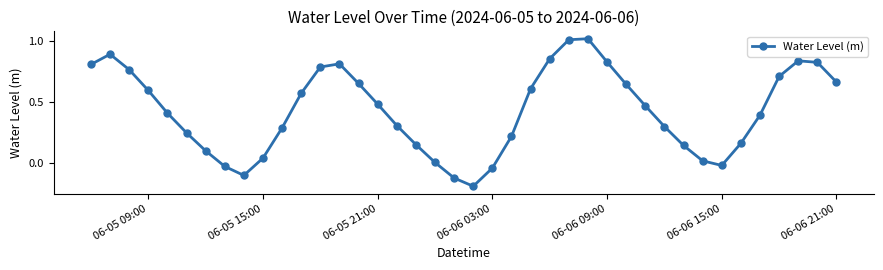

What is the difference between the maximum and minimum values?

1.2